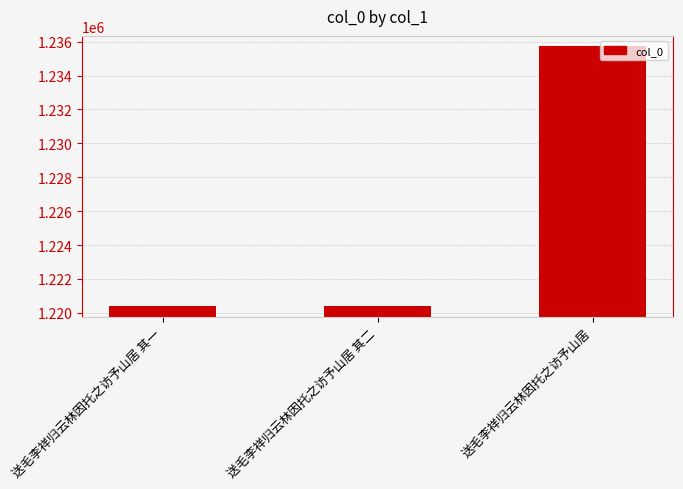

What is the label of the 1st bar from the left?

送毛李祥归云林因托之访予山居 其一